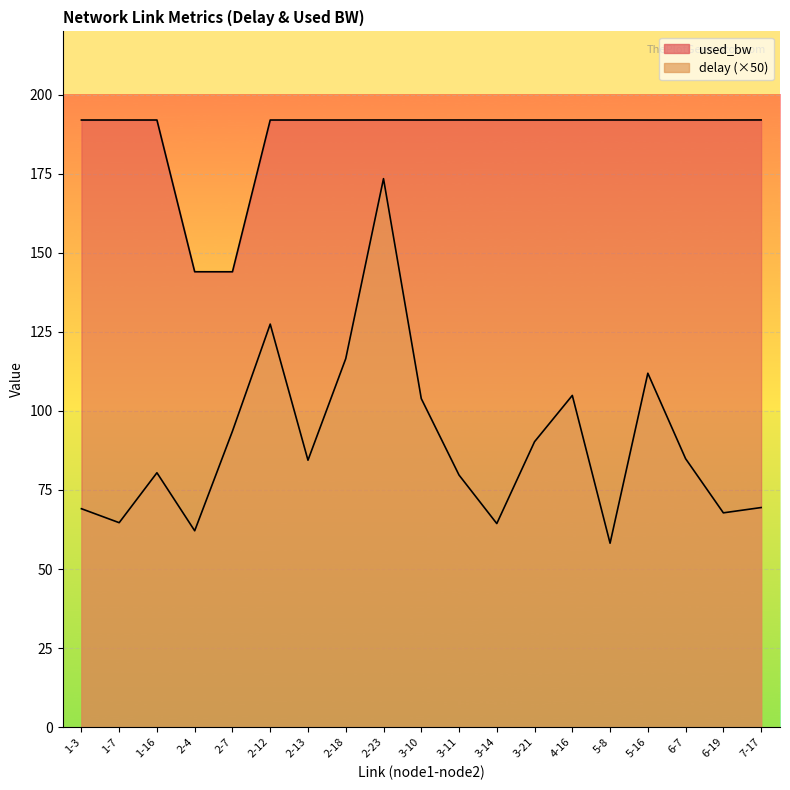

Reading left to right, what are all the values shown in this chart?

delay: 69.1	64.7	80.4	62.1	93.6	127.4	84.4	116.5	173.4	103.9	79.7	64.4	90.3	104.9	58.2	111.9	84.9	67.8	69.4
used_bw: 192.0	192.0	192.0	144.0	144.0	192.0	192.0	192.0	192.0	192.0	192.0	192.0	192.0	192.0	192.0	192.0	192.0	192.0	192.0